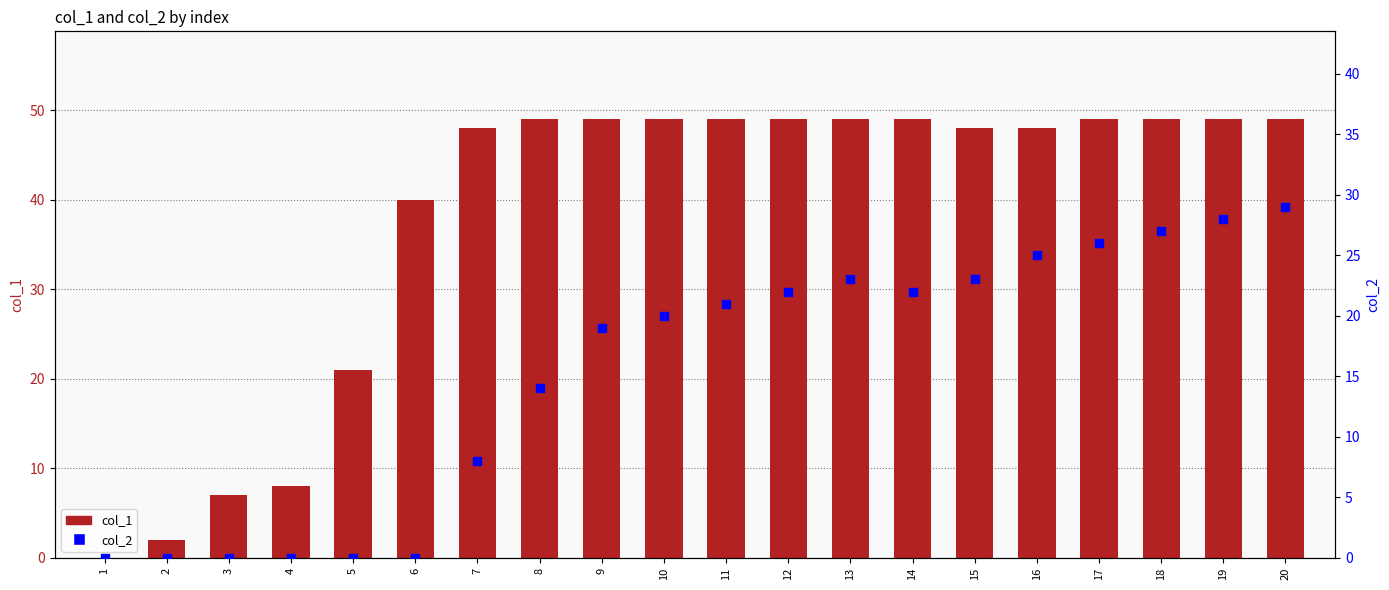

What are all the series names shown in the legend?

col_1, col_2